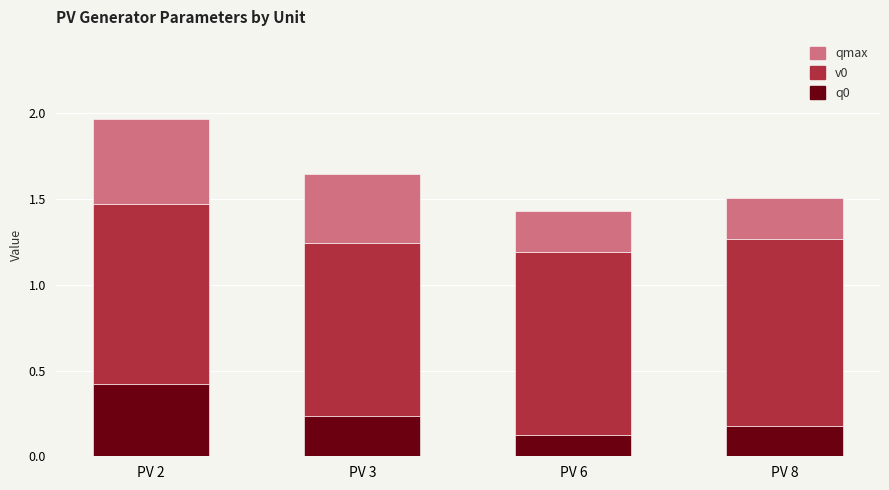

At which category is the sum across all series the highest?

PV 2